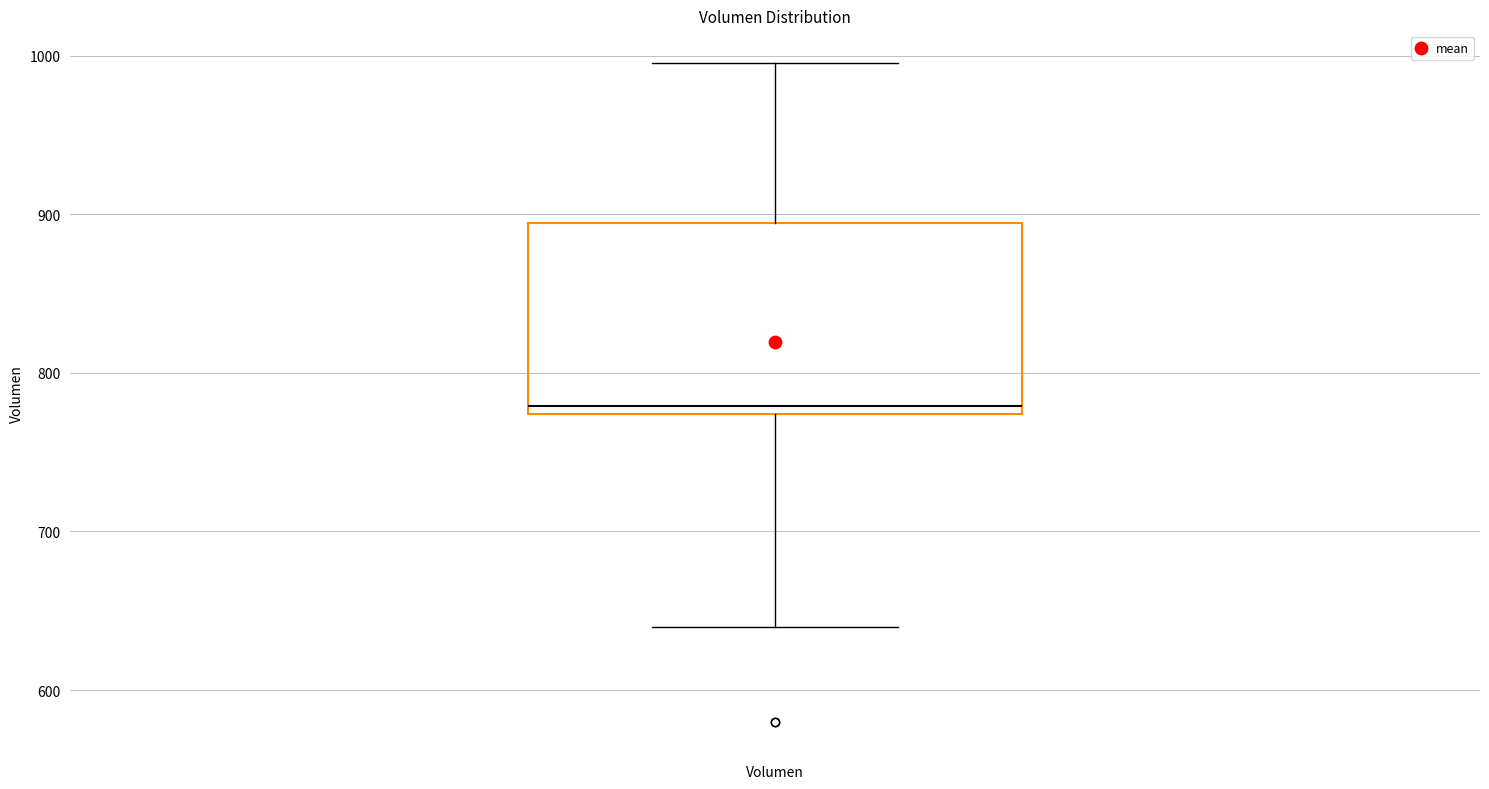

Where does the upper whisker of the box for Volumen end on the y-axis? The values are not printed on the chart, so give them approximately, as read against the axis.

1000